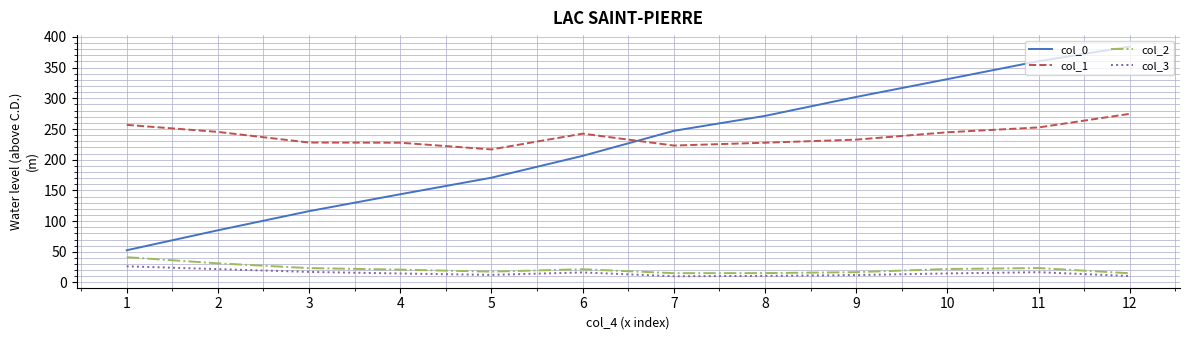

True or false: col_0 has more than 0 interior local peaks.

False